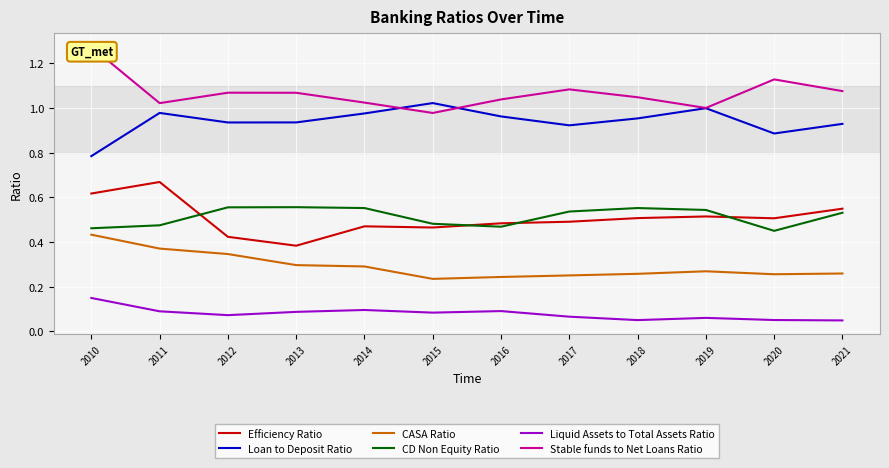

True or false: CASA Ratio and CD Non Equity Ratio cross at least once.

False